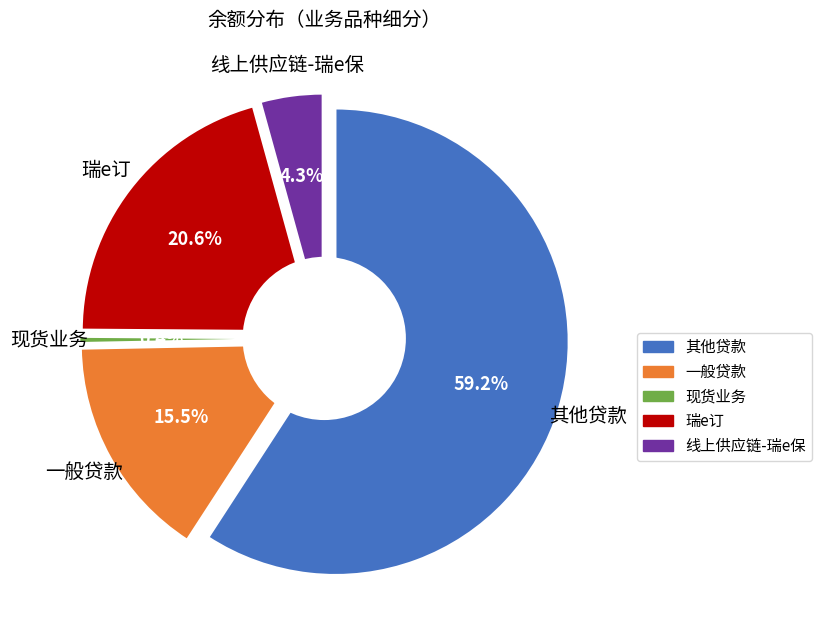

Rank the categories by value from lowest to highest.

现货业务, 线上供应链-瑞e保, 一般贷款, 瑞e订, 其他贷款